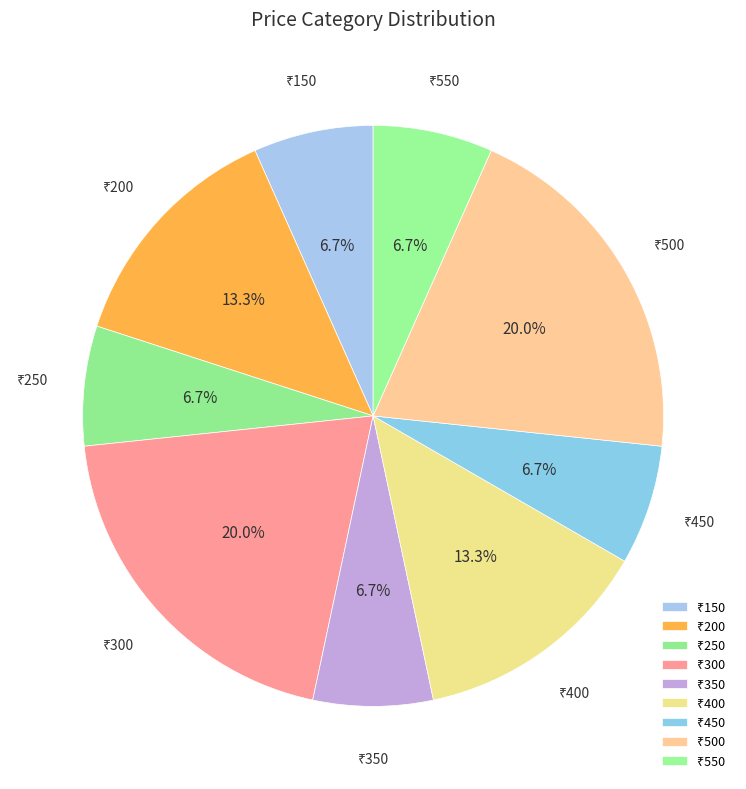

Does any single category account for the majority?

No